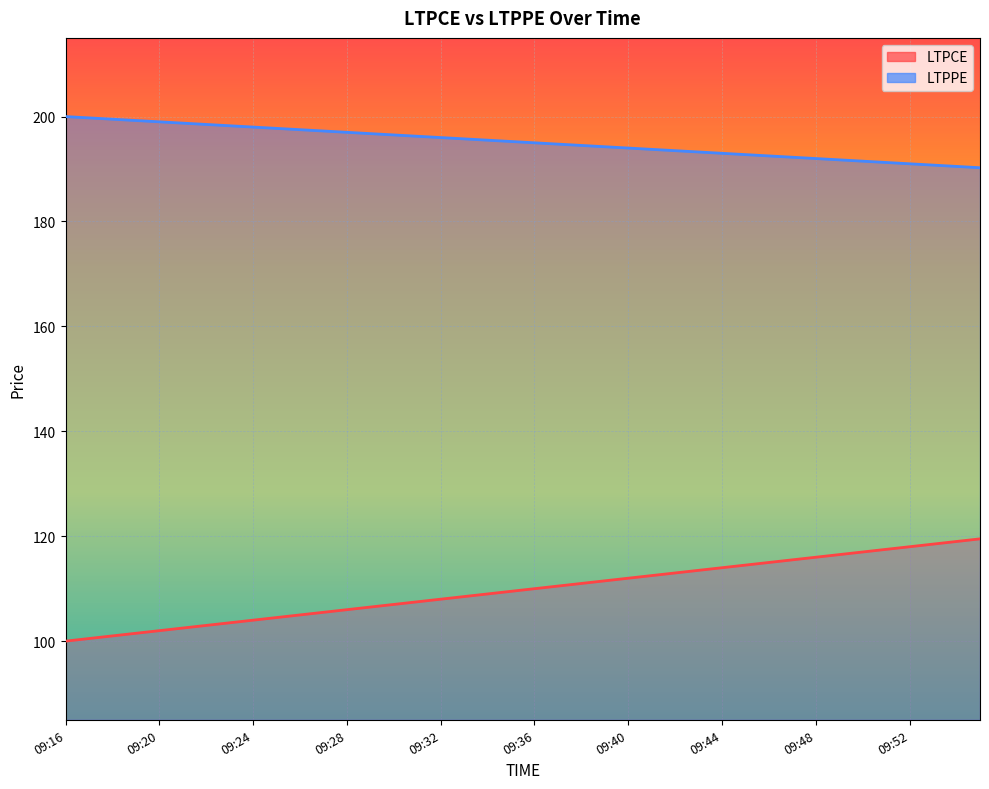

Rank the series by their maximum value, from highest to lowest.

LTPPE, LTPCE